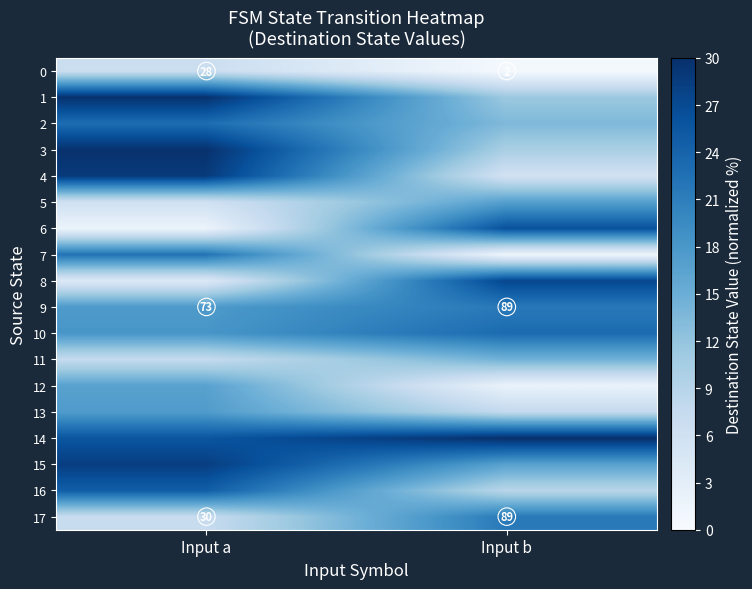

At which label is 17 closest to 59?

Input a